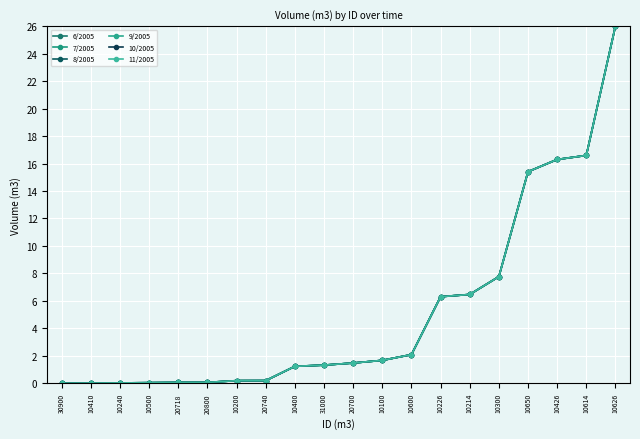

Is this an area chart (filled region under the line)?

No